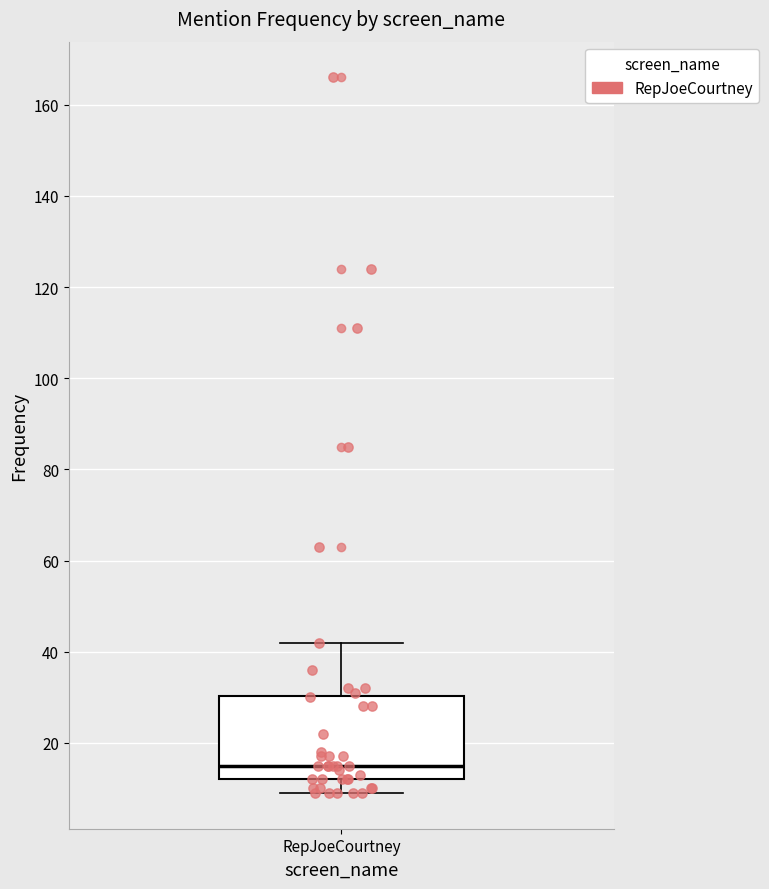

Transcribe this box plot: give where the median line is, the range the box spans, and where the two whiskers end, as read against the y-axis. The values are not printed on the chart, so give them approximately, as read against the axis.

median 16, box 12 to 30, whiskers 10 to 42